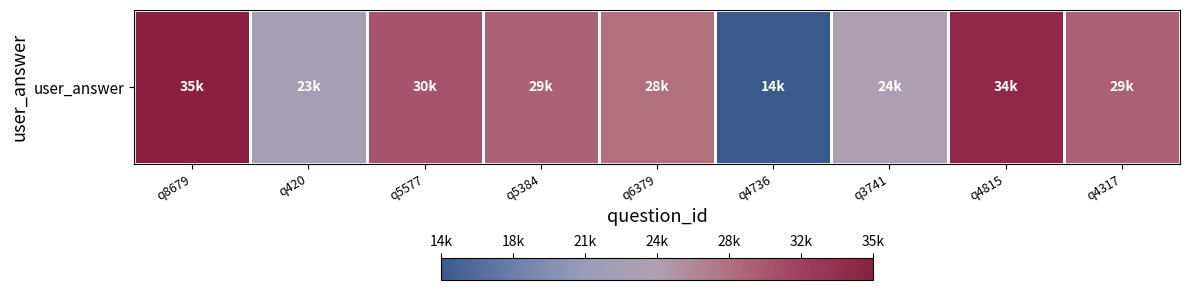

Which label corresponds to the smallest value in the chart?

q4736